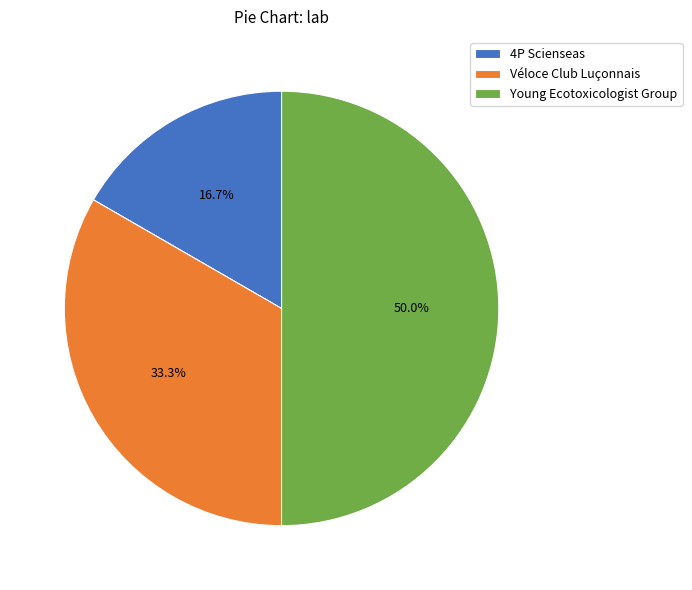

How many segments does this pie chart have?

3